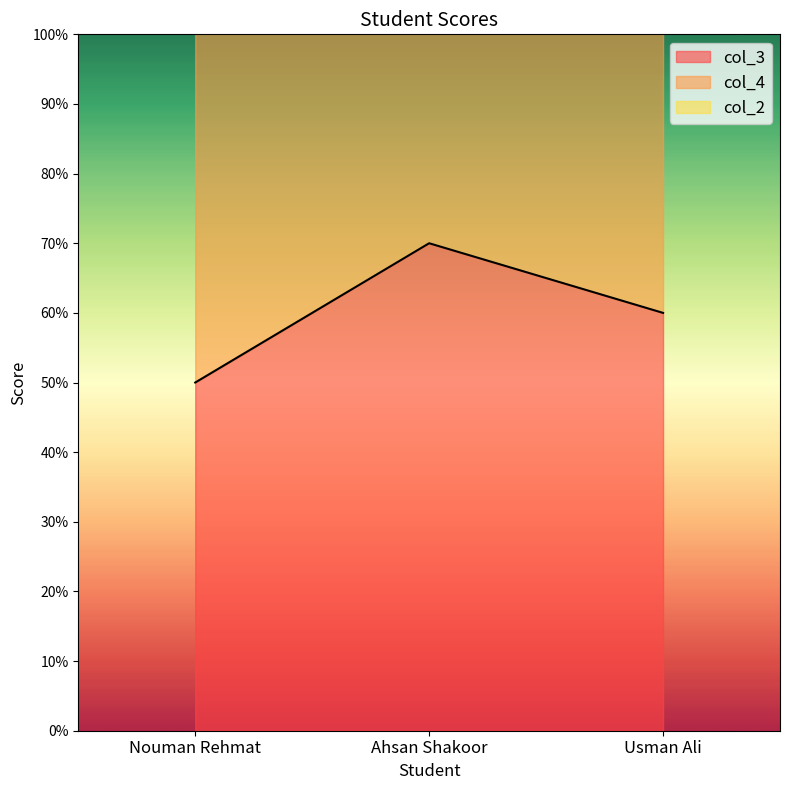

Which category has the highest value in the col_4 series?

Usman Ali